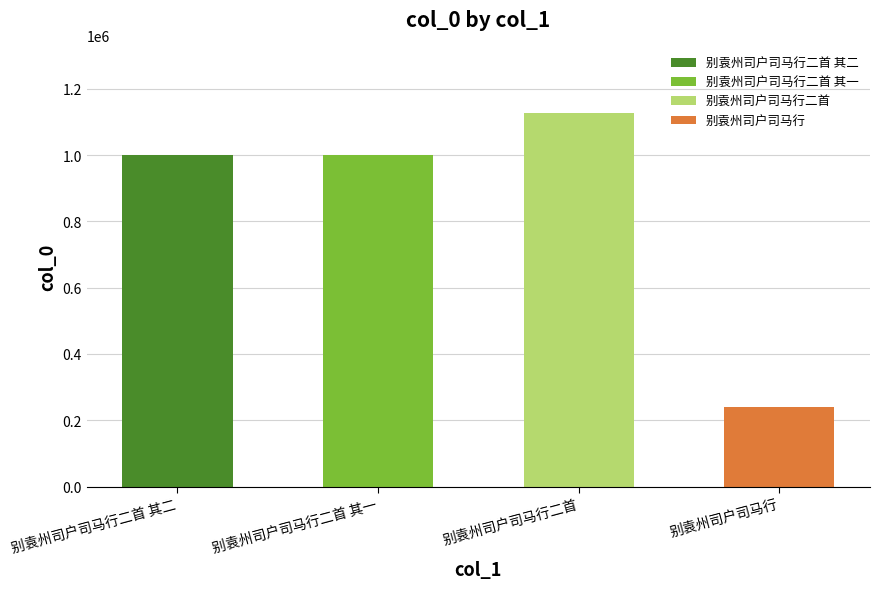

What is the sum of all values?

3367770